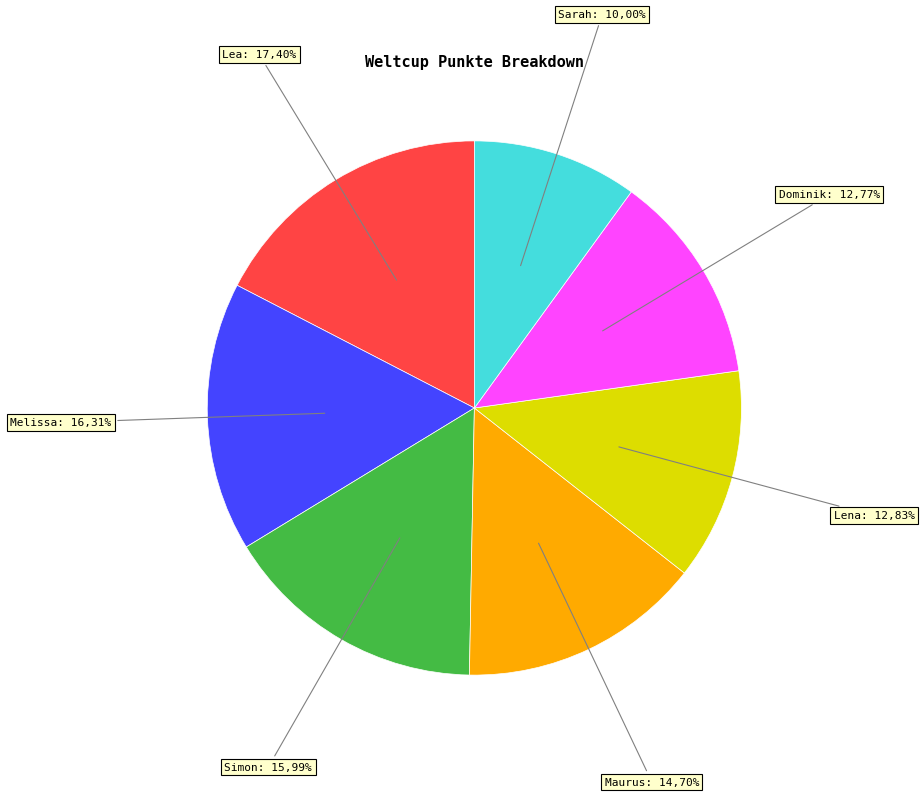

What is the largest slice in the pie chart?

Lea